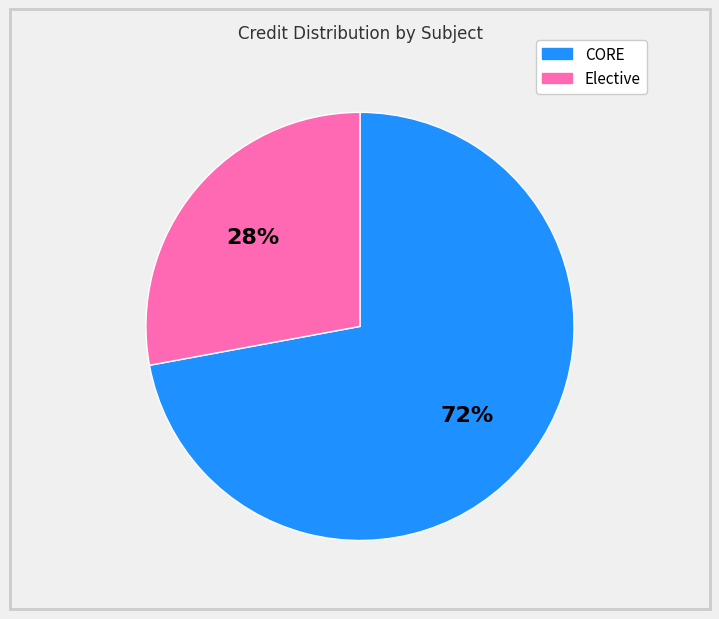

Does any single category account for the majority?

Yes